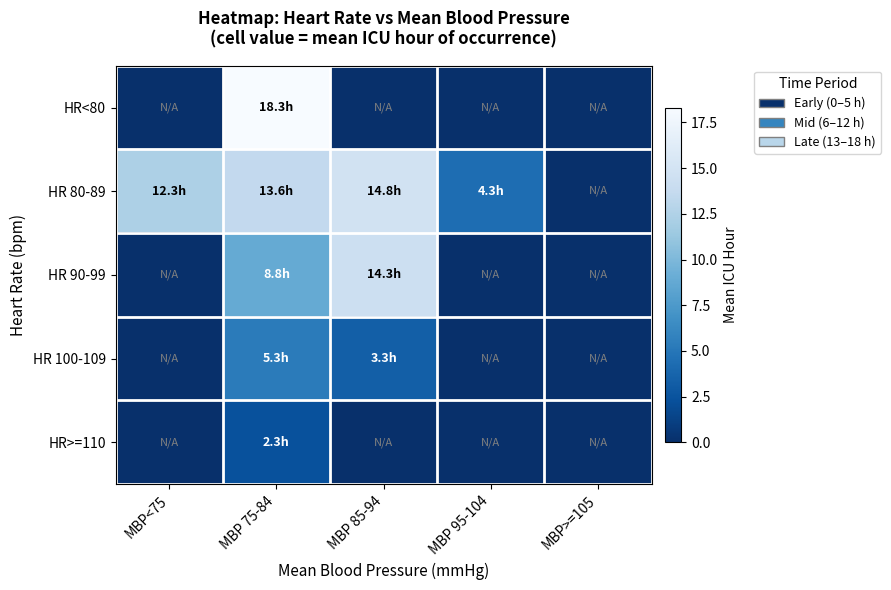

What is the maximum value shown in the chart?

18.3